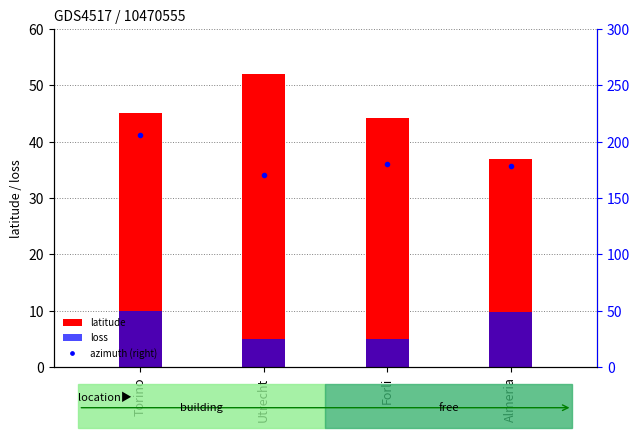

What is the label of the 1st bar from the right?

Almeria